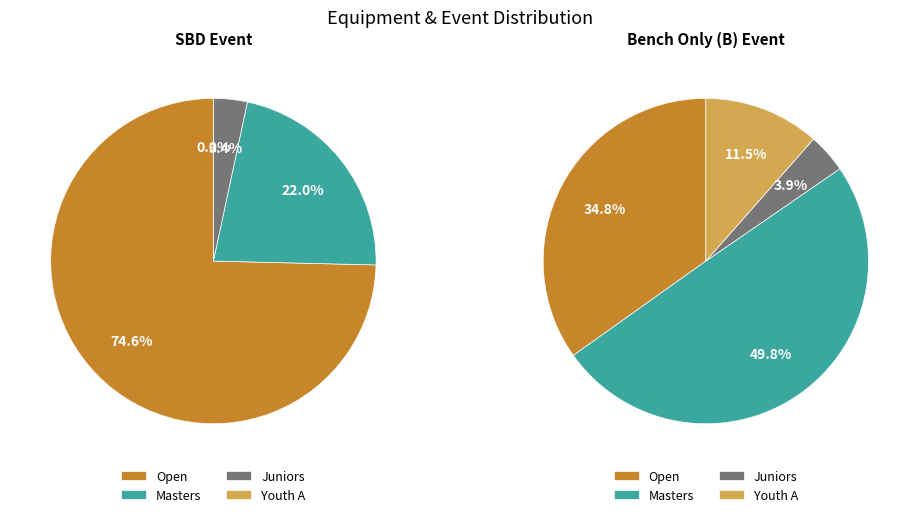

Rank the series by their average value, from highest to lowest.

SBD, B